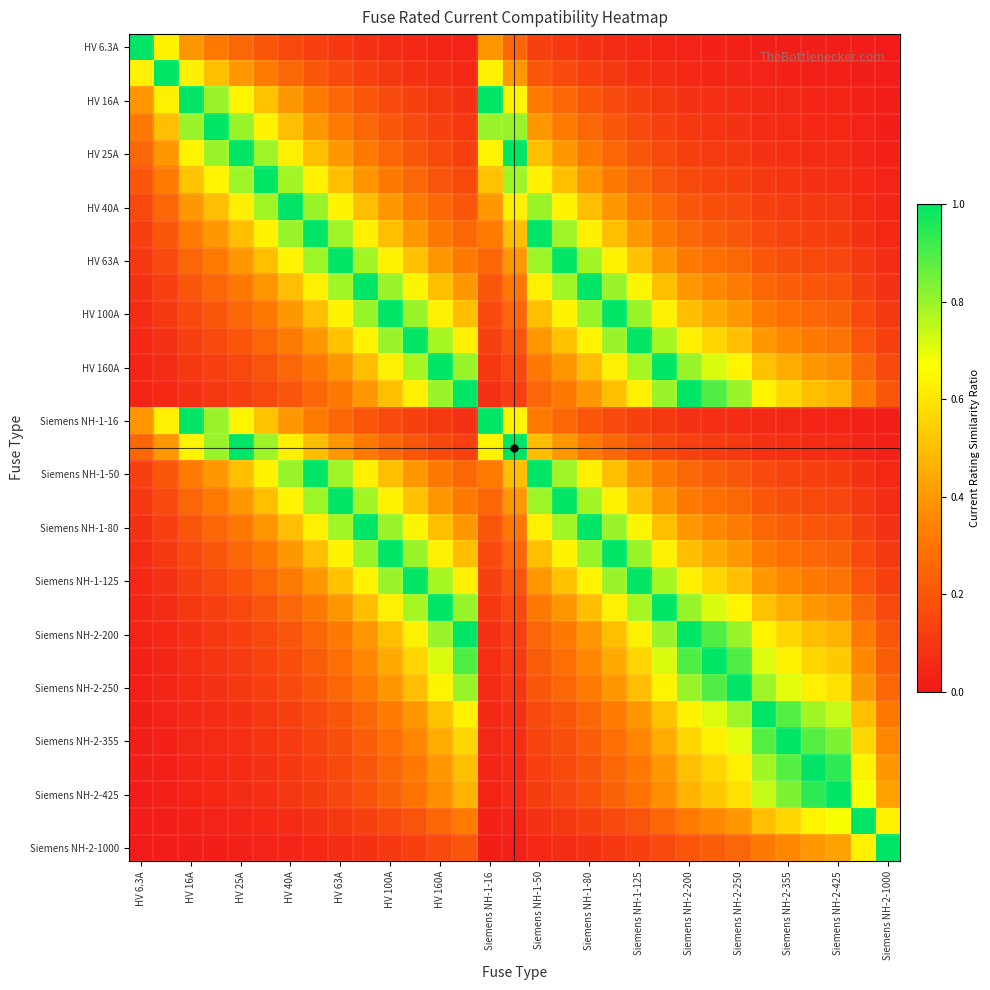

Which series has the largest total across all categories?

HV 100A